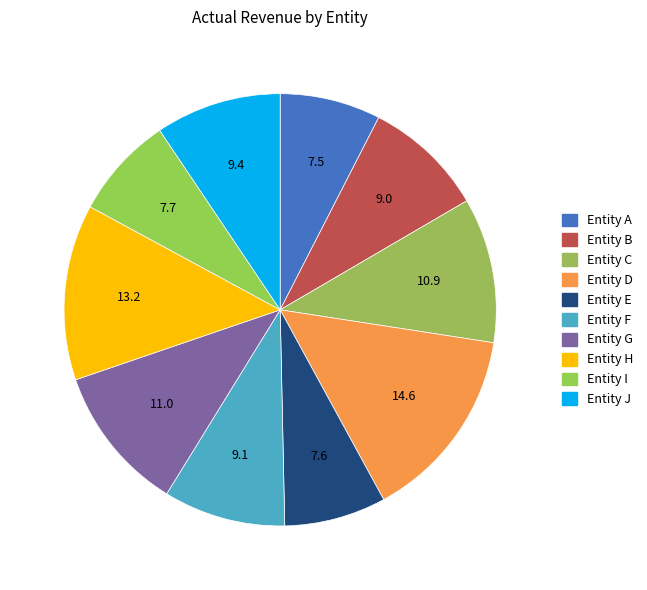

How many segments does this pie chart have?

10